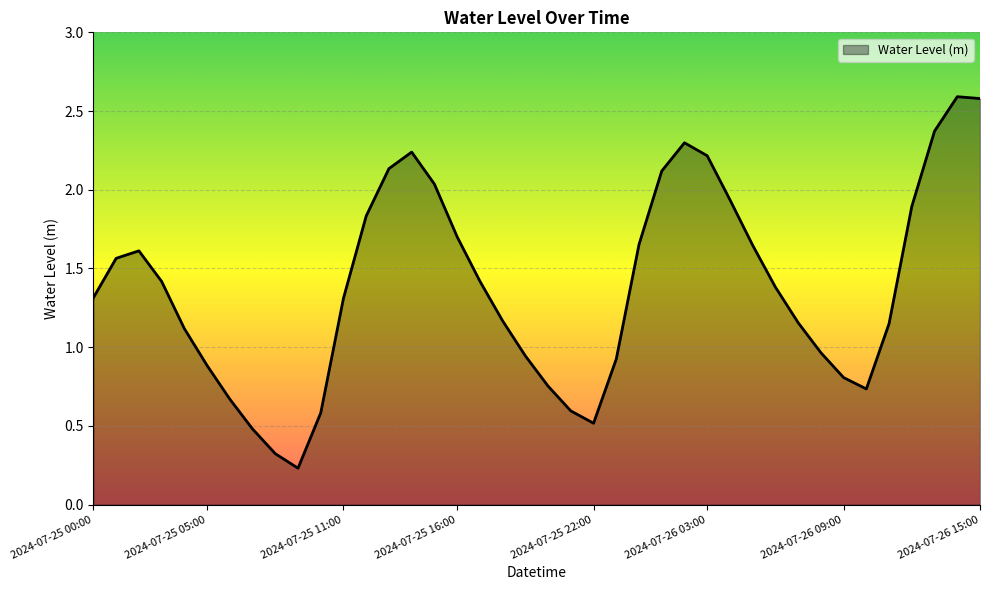

What is the difference between the maximum and minimum values?

2.4